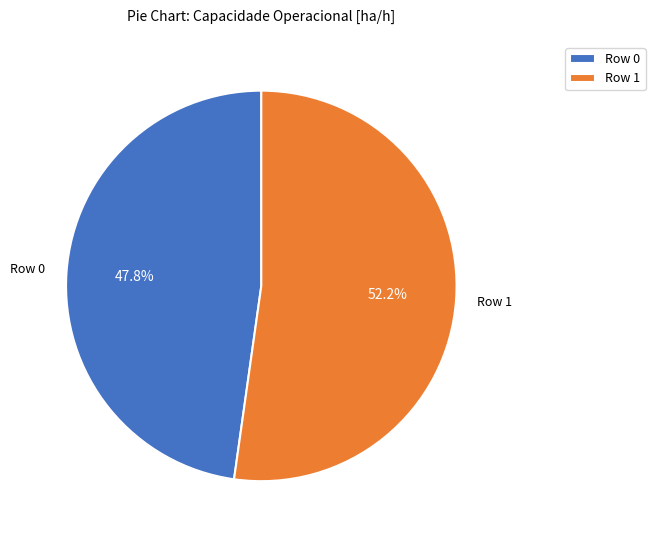

To the nearest percent, what is the average slice percentage?

50%